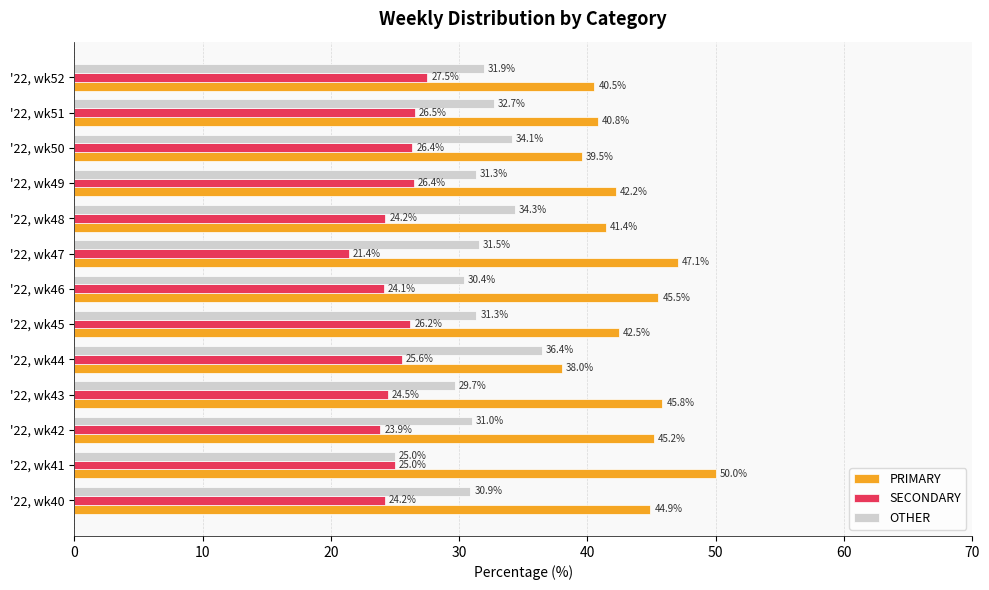

At how many categories does at least one series exceed 46?

2